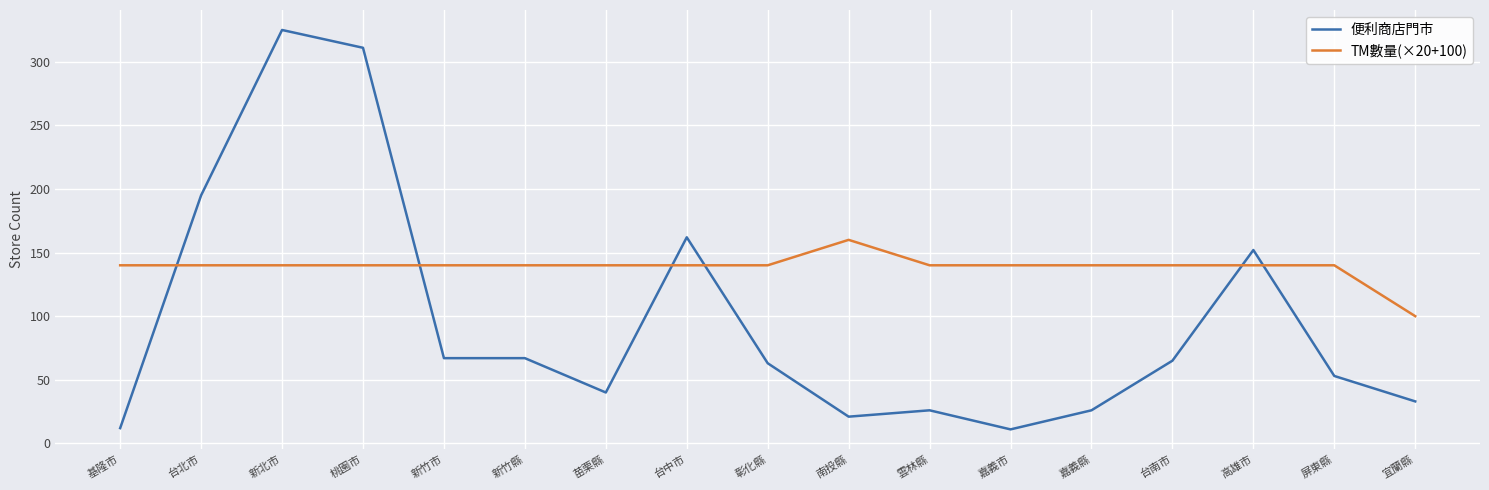

What is the difference between the 便利商店門市 values at 台南市 and 彰化縣?

2